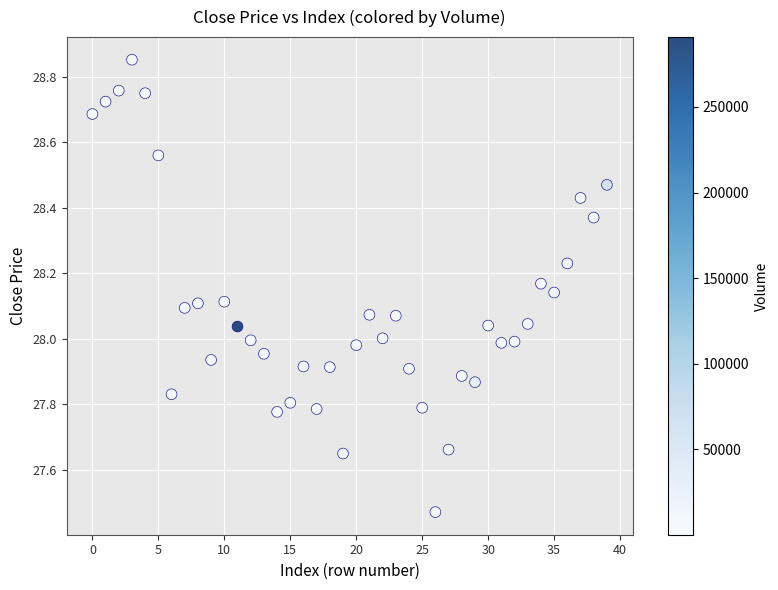

What is the range of Y values (max minus min)?

1.4